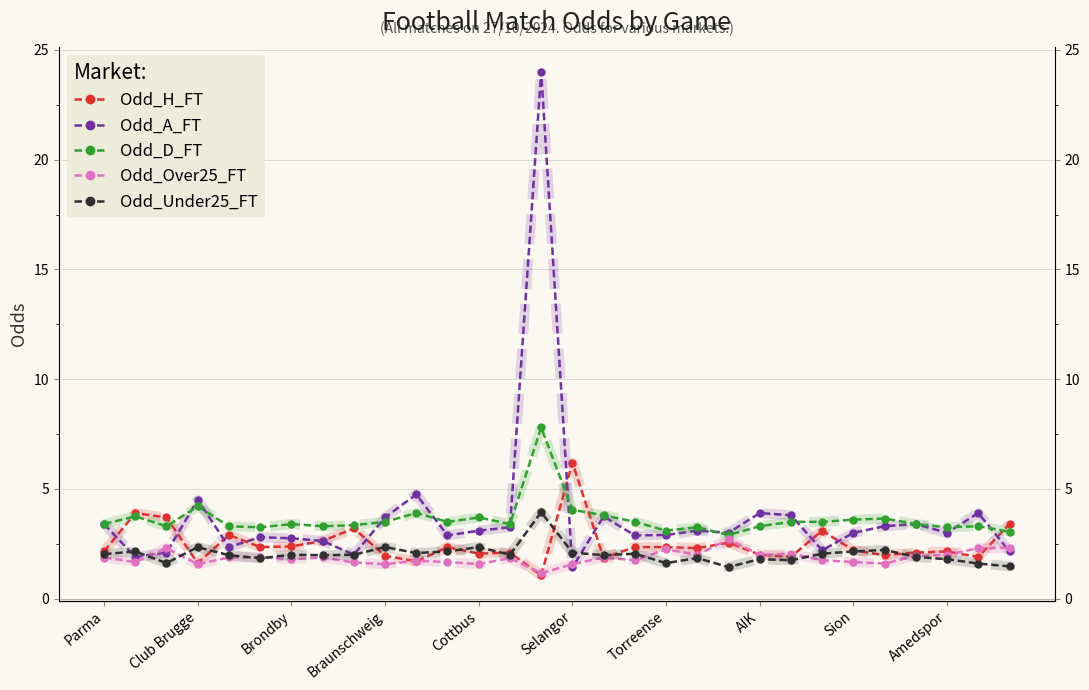

How many lines are shown in the chart?

5